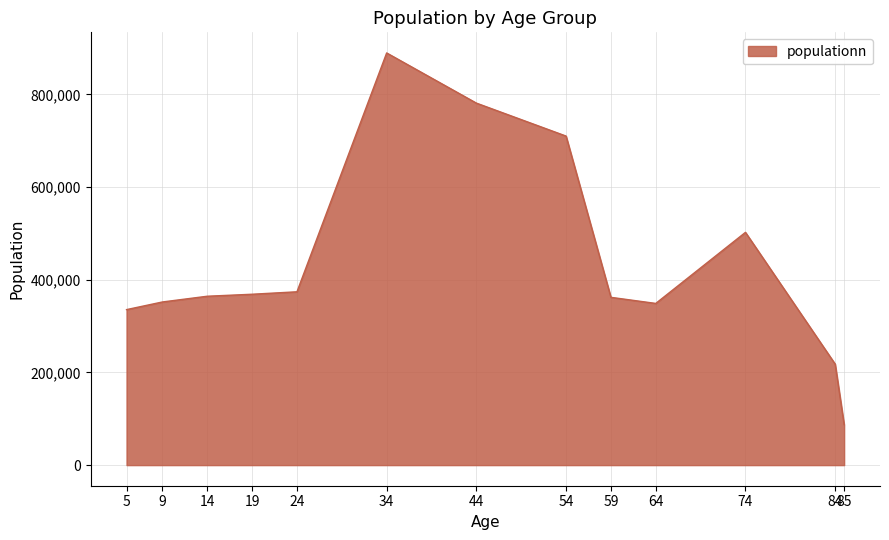

The chart shows a value of 87406 at 85. True or false?

True